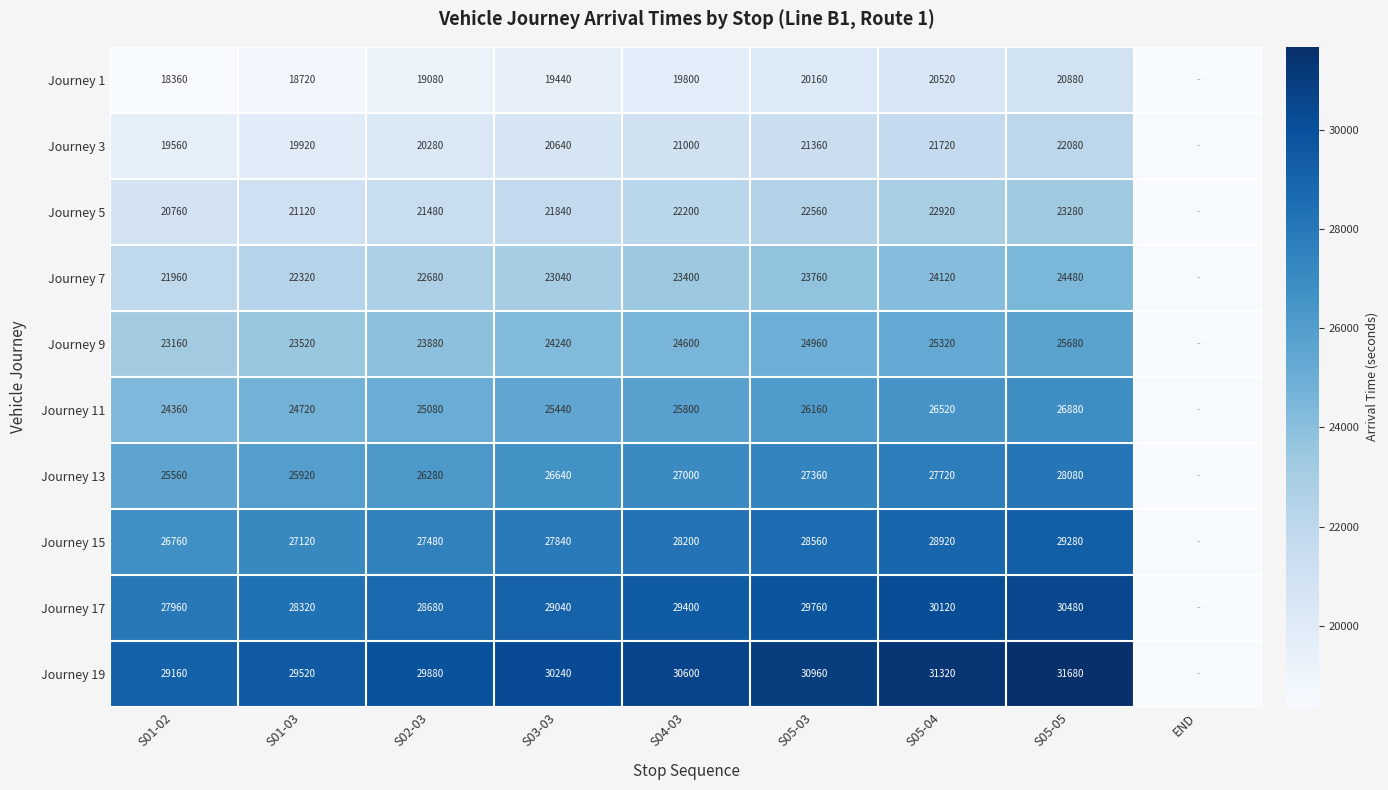

Rank the series at S04-03 from highest to lowest value.

Journey 19, Journey 17, Journey 15, Journey 13, Journey 11, Journey 9, Journey 7, Journey 5, Journey 3, Journey 1